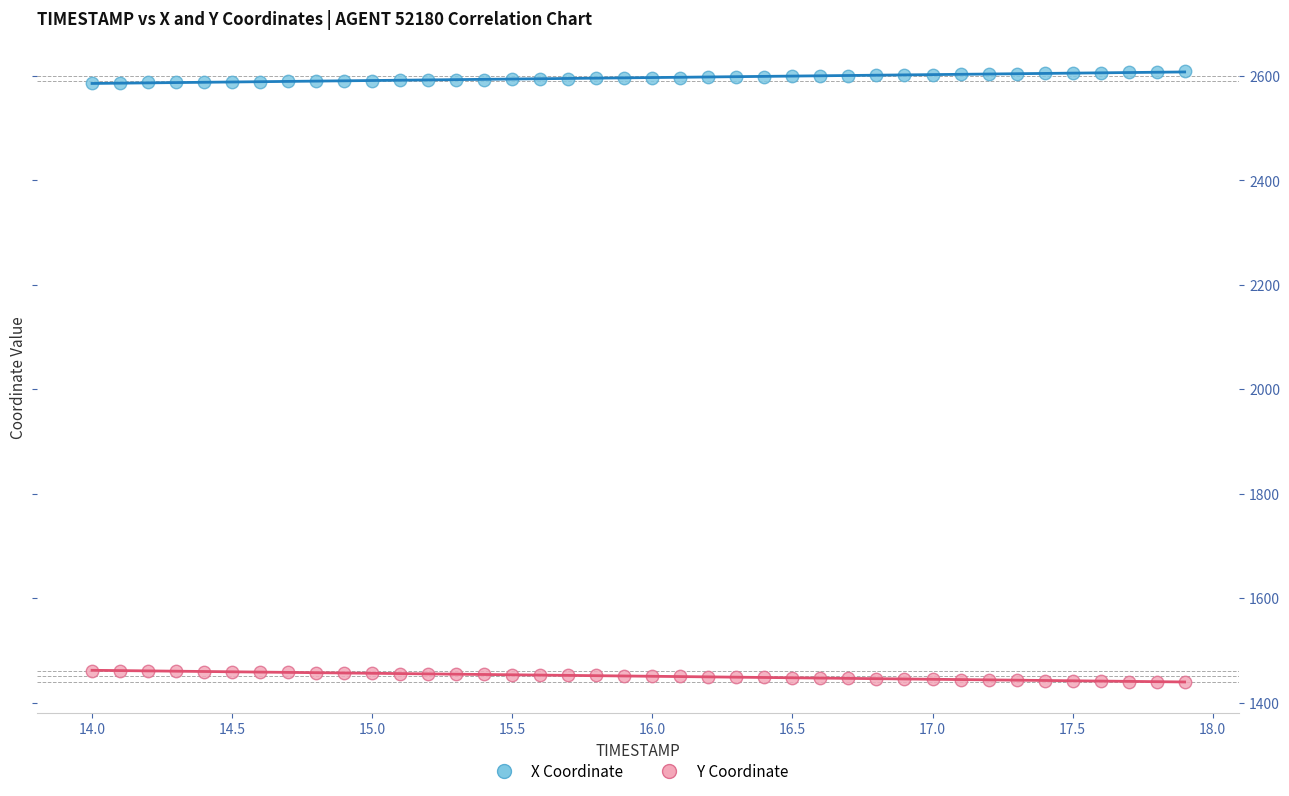

What is the X range (max minus min) for the scatter plot?

3.9